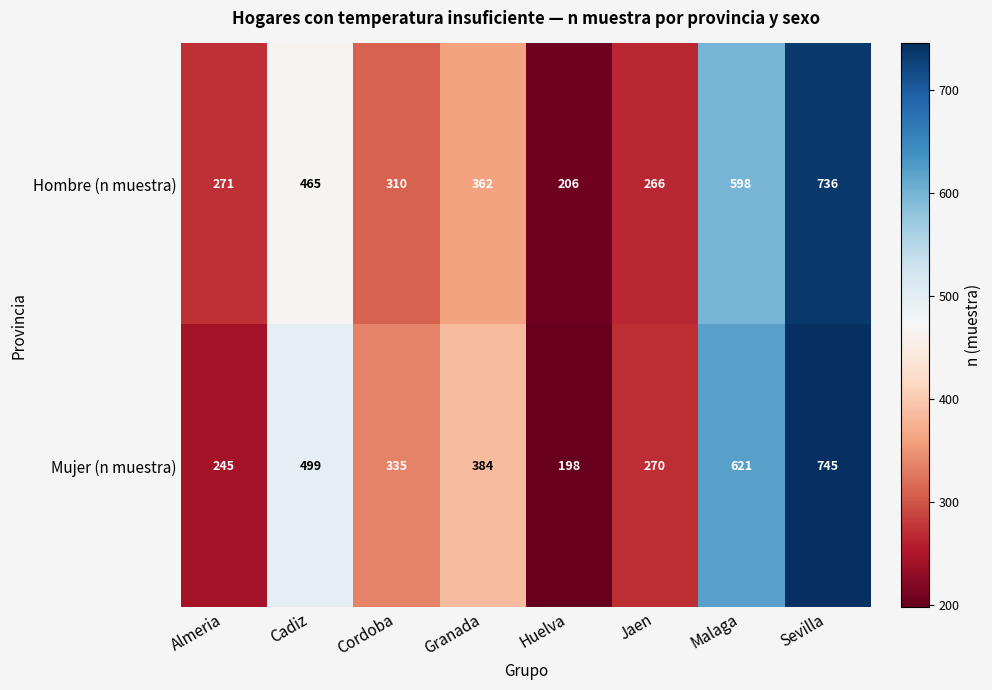

Reading right to left, transcribe all the data shown in this chart.

Hombre (n muestra): 736	598	266	206	362	310	465	271
Mujer (n muestra): 745	621	270	198	384	335	499	245